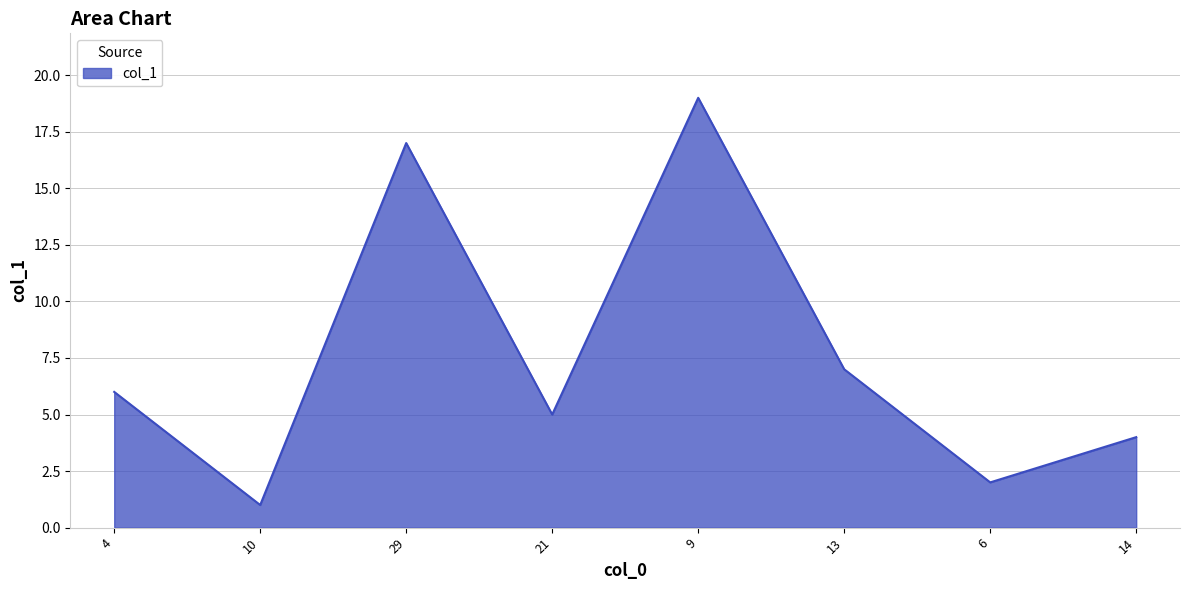

True or false: there are more than 2 points higher than both neighbors.

False